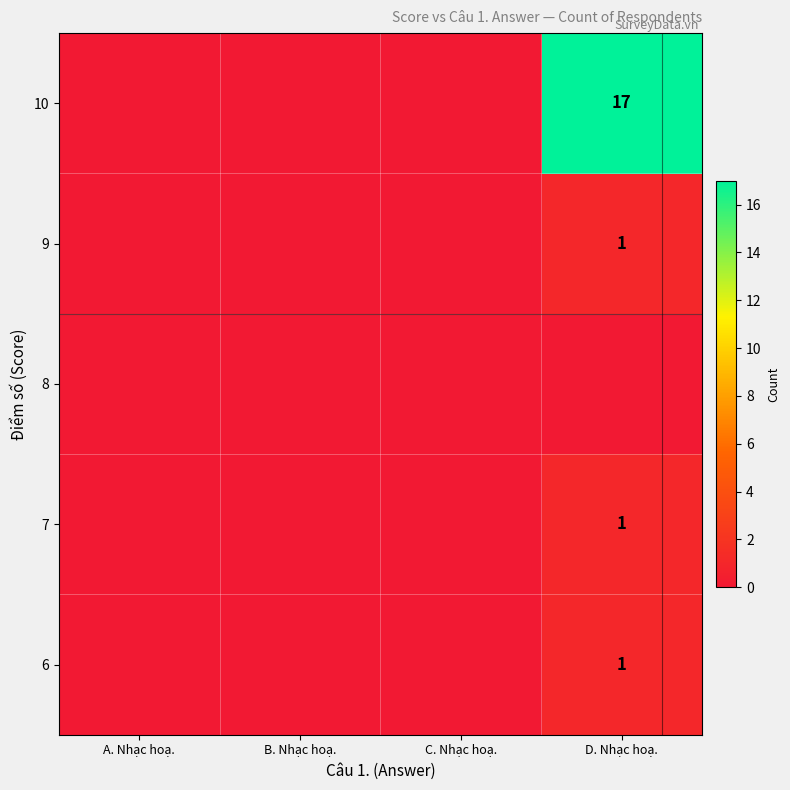

True or false: 6 has a value of 0 at D. Nhạc hoạ..

False